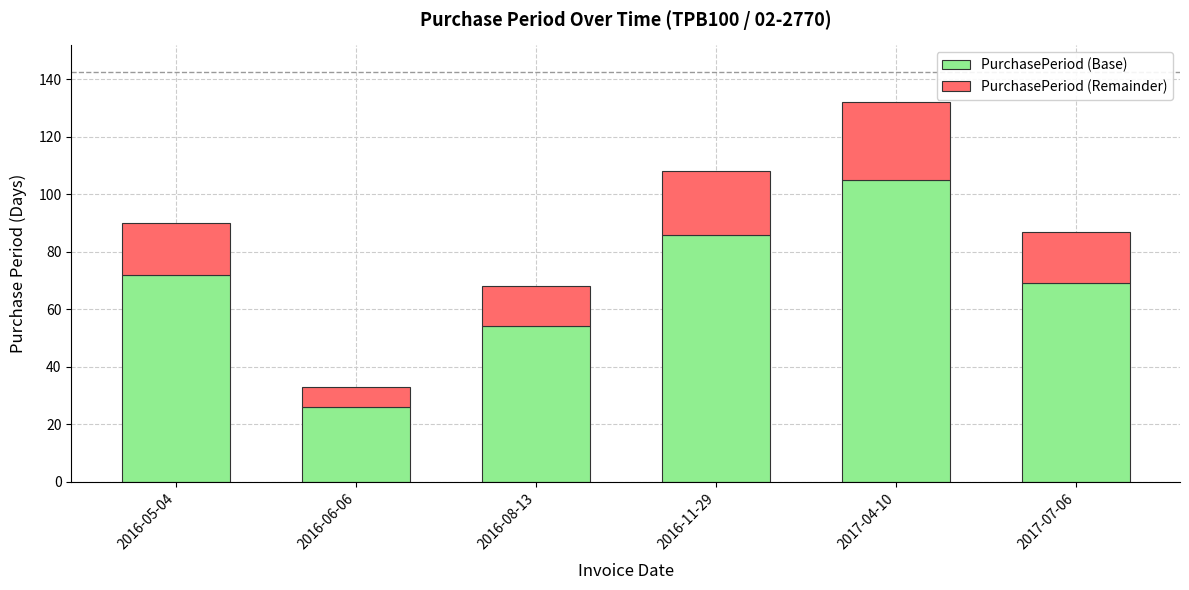

How many data points in PurchasePeriod (Base) are less than 72?

3